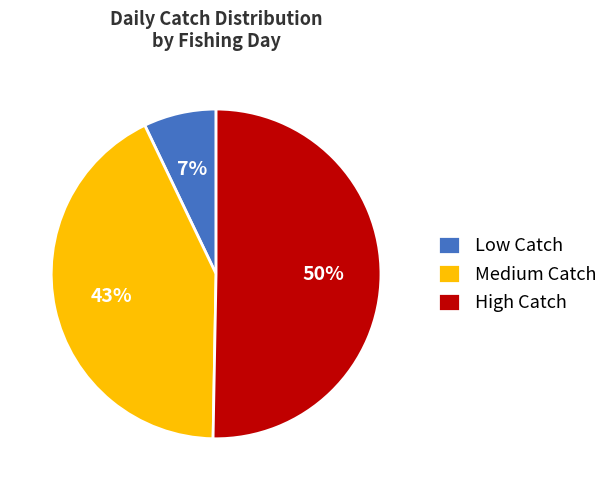

To the nearest percent, what is the difference between the largest and smallest slice percentages?

43%